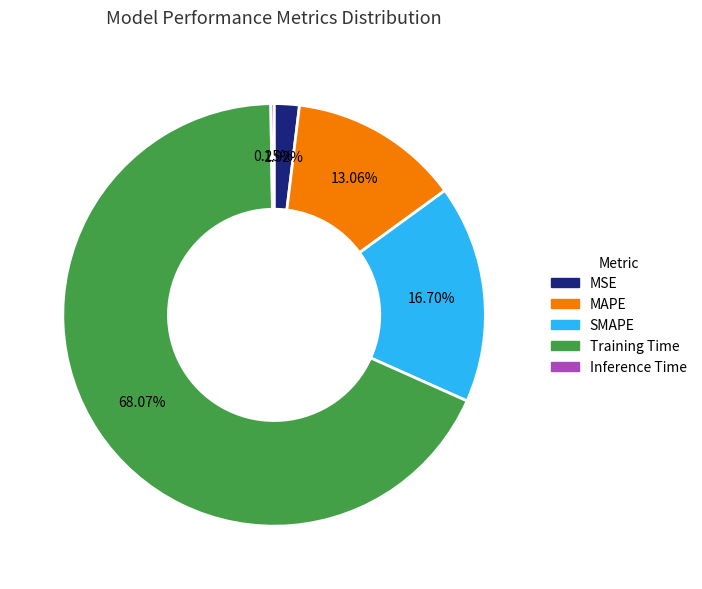

True or false: Training Time accounts for 68% of the total.

True